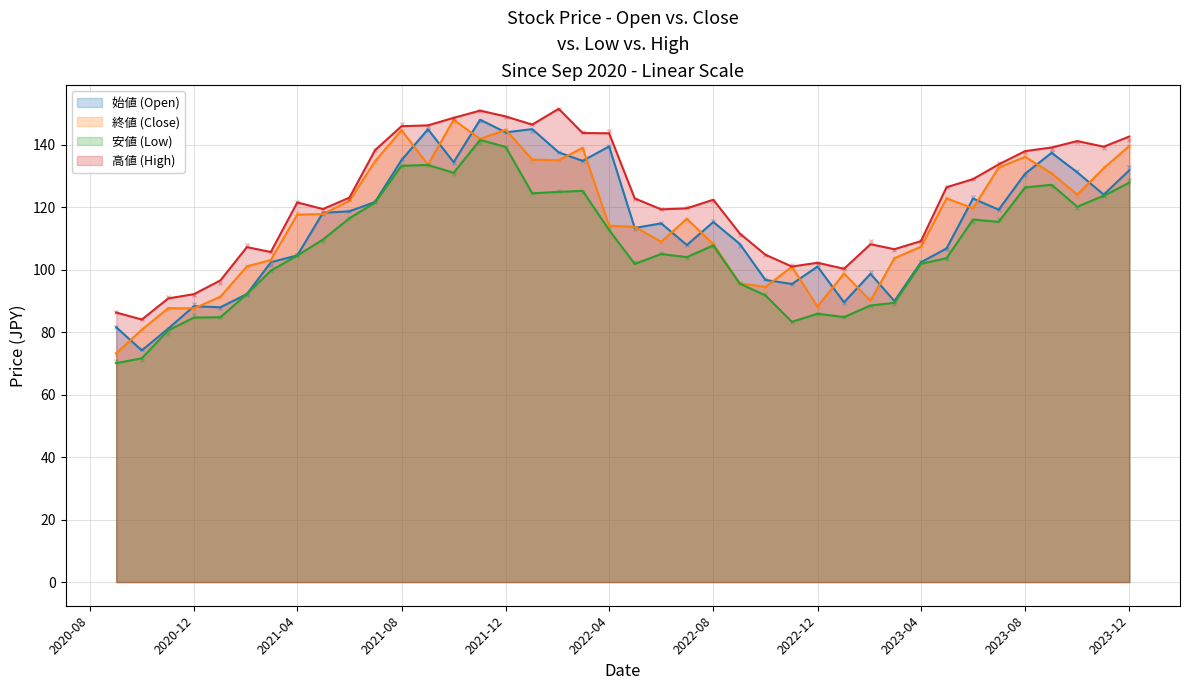

Which category has the highest value across all series?

2022-02-01